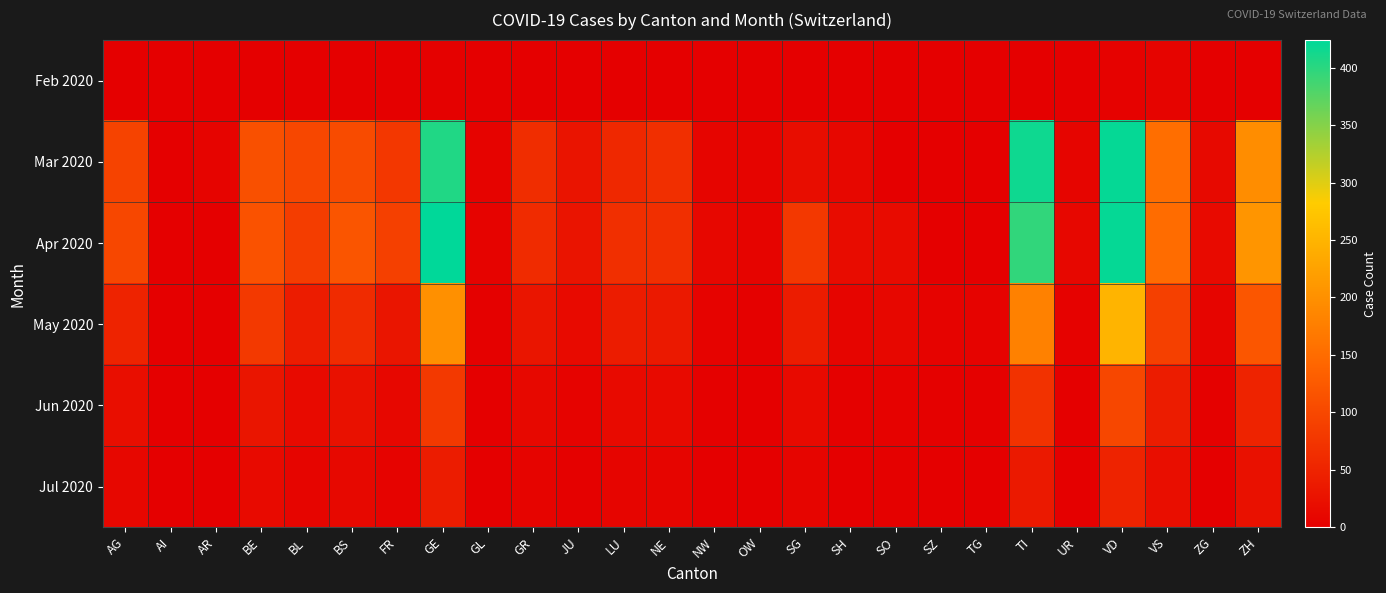

What is the greatest value displayed?

424